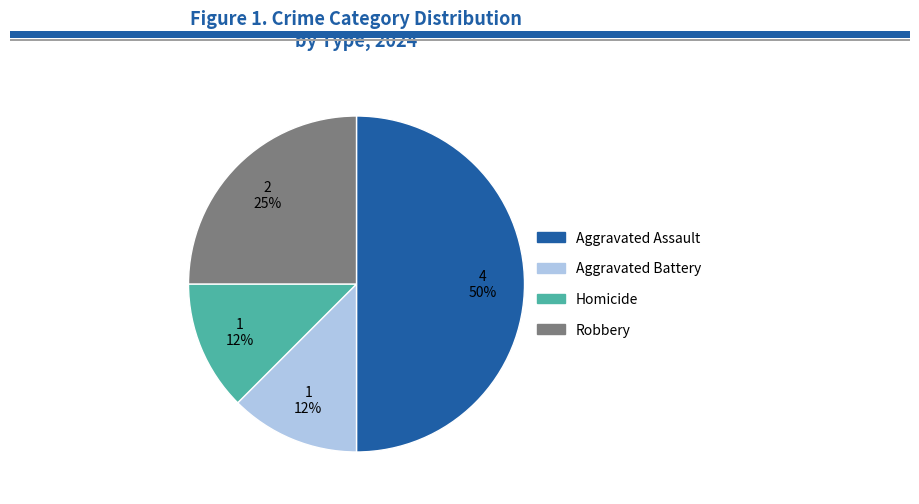

Does Robbery represent more than half of the total?

No